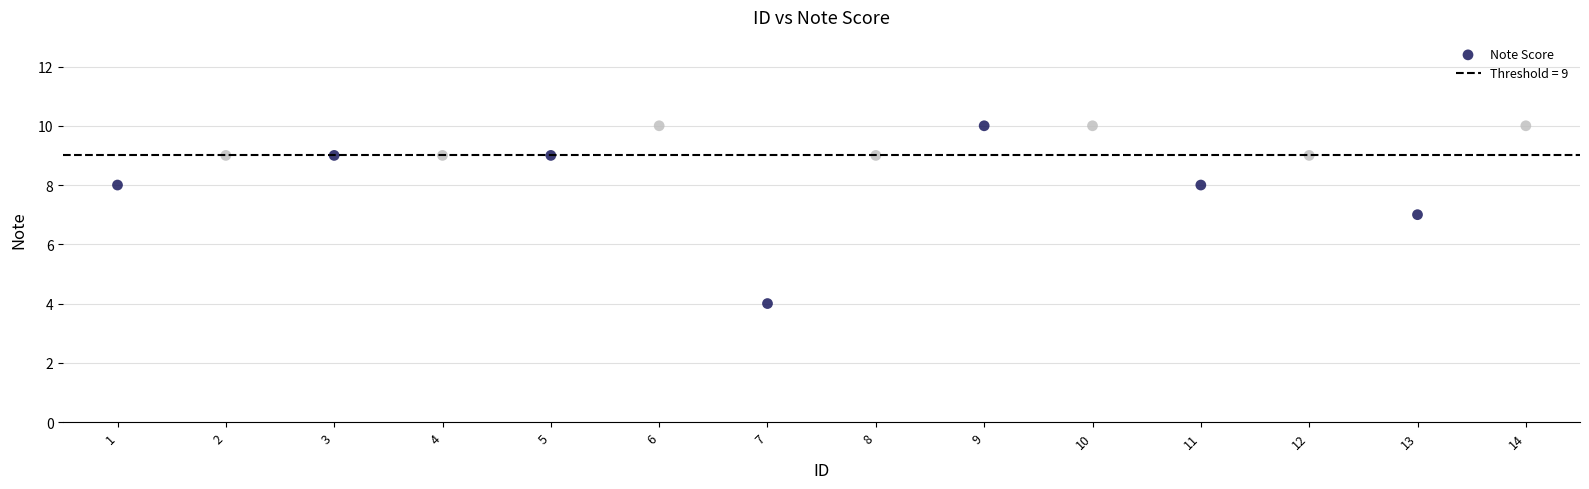

What is the range of X values (max minus min)?

13